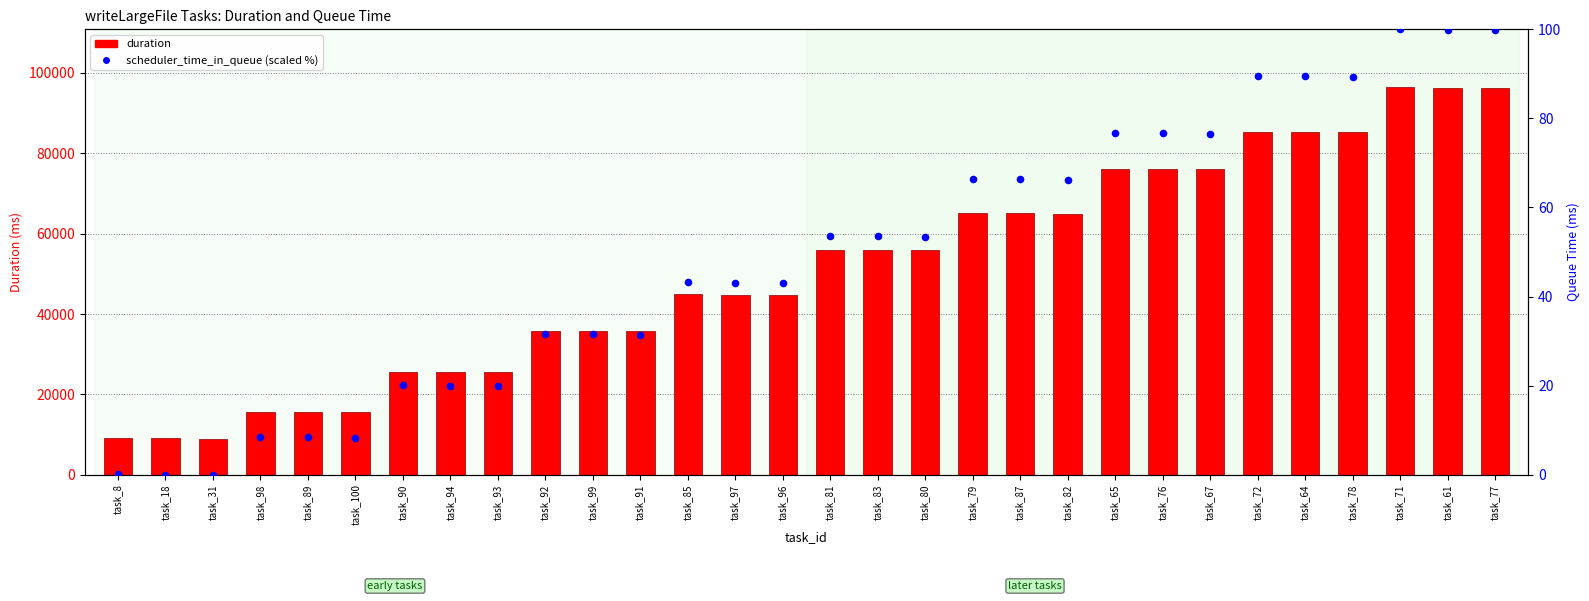

Which series reaches the minimum Y coordinate?

scheduler_time_in_queue